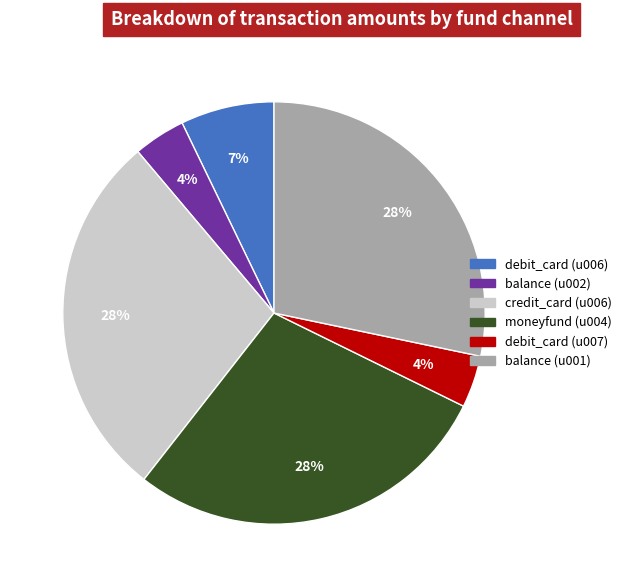

True or false: moneyfund (u004) accounts for 28% of the total.

True